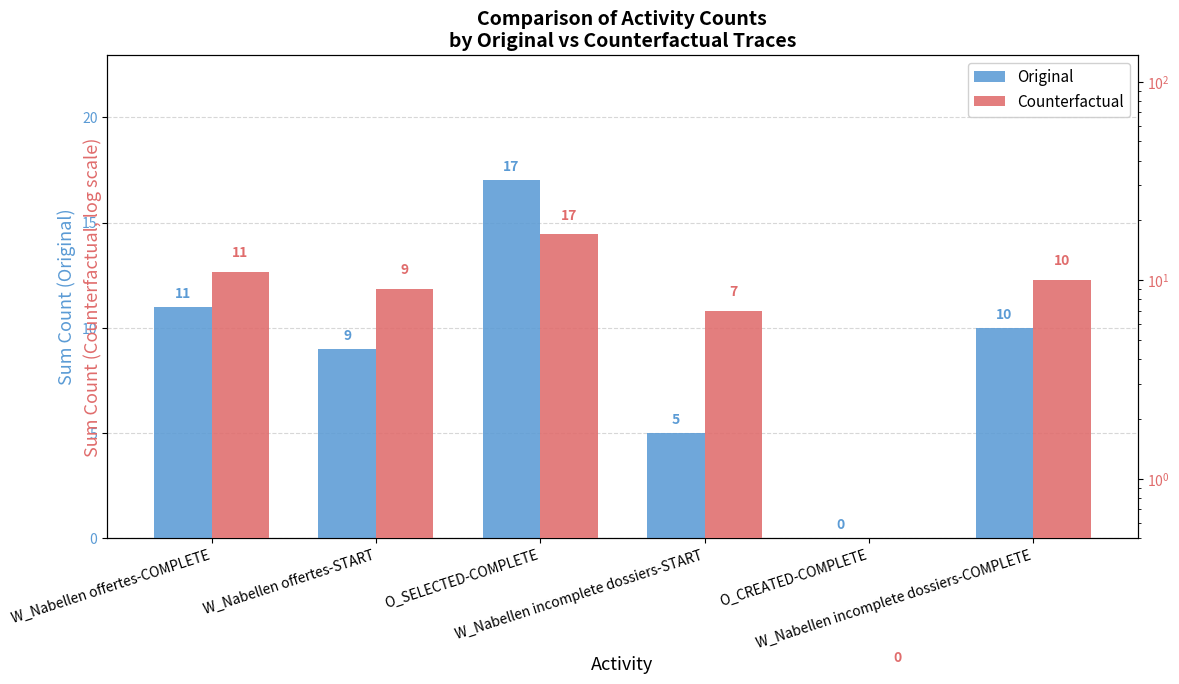

What is the average value of the Counterfactual series?

9.0